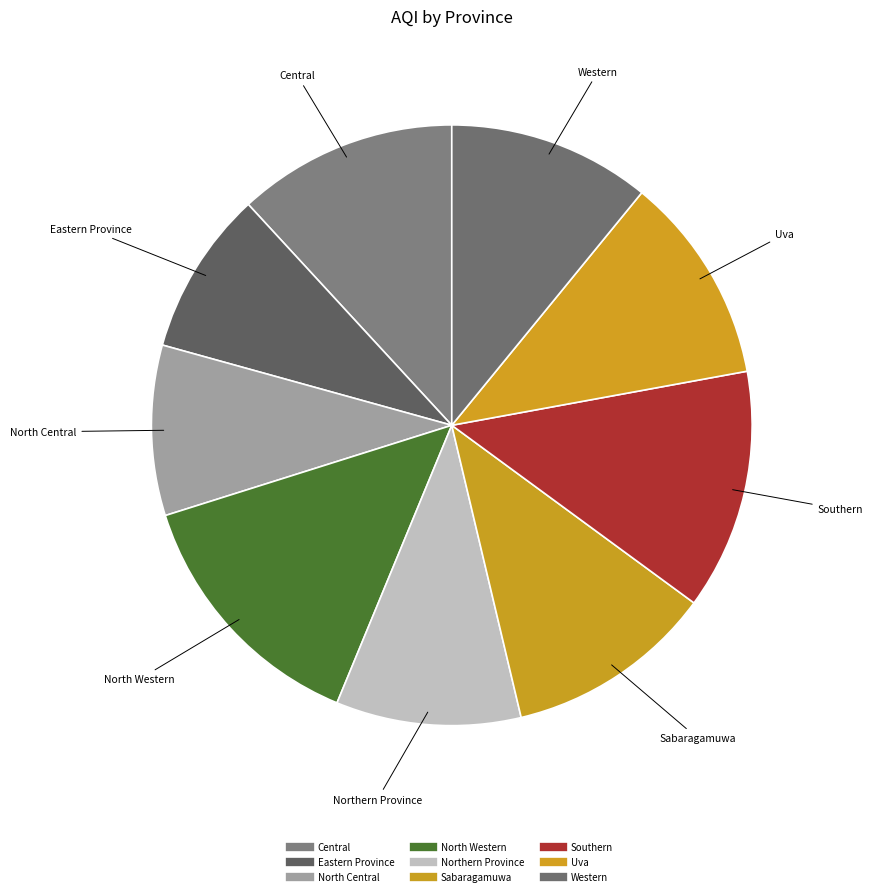

Does Central account for over 50% of the chart?

No